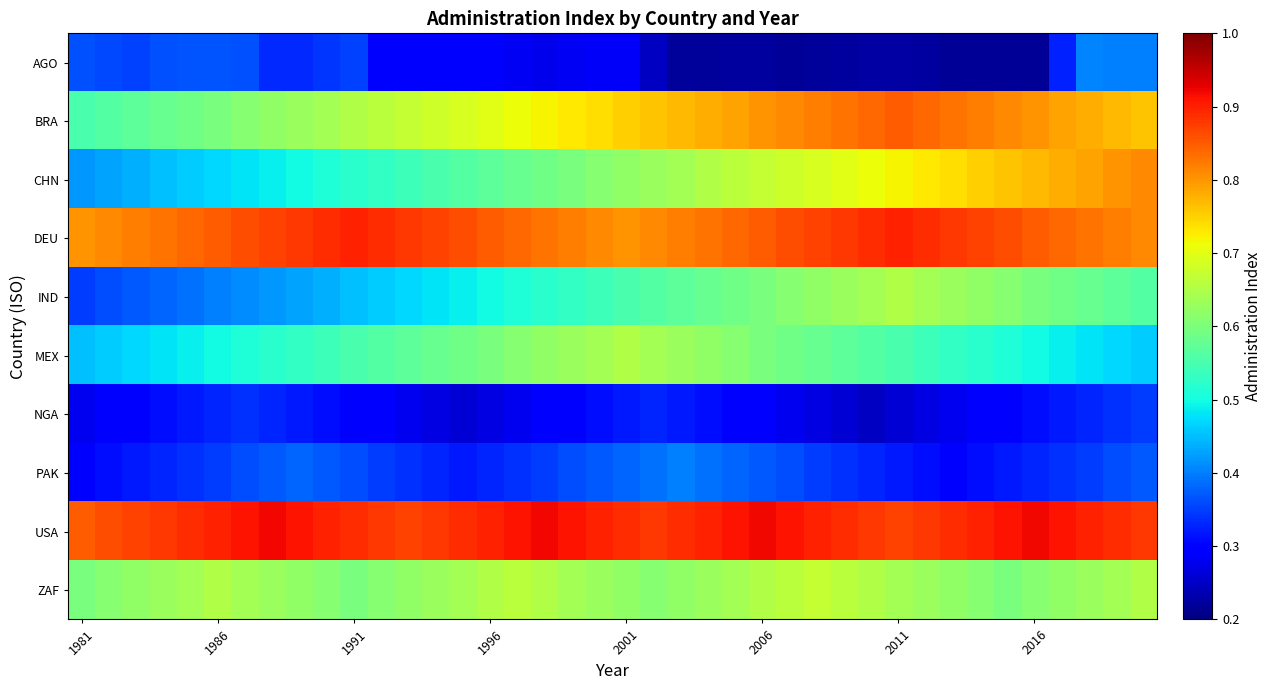

How many data points does each series have?

40